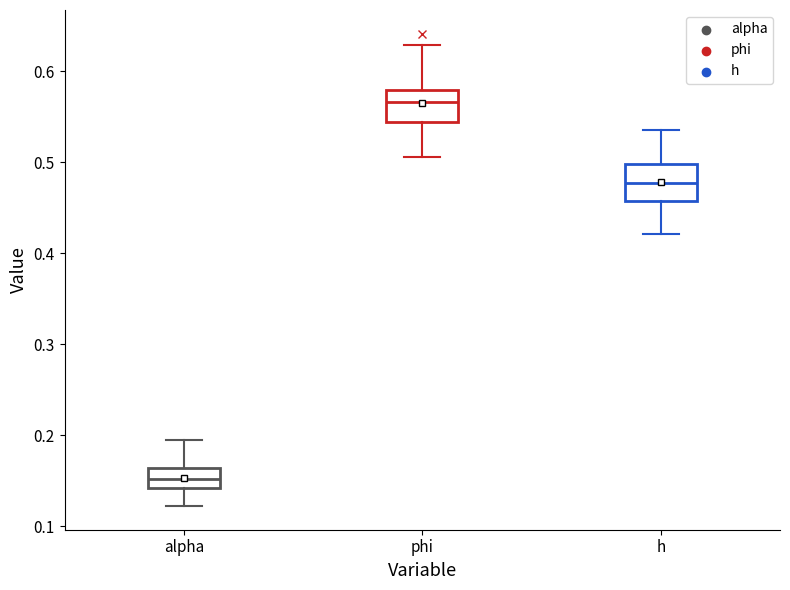

Where does the lower whisker of the box for phi end on the y-axis? The values are not printed on the chart, so give them approximately, as read against the axis.

0.51